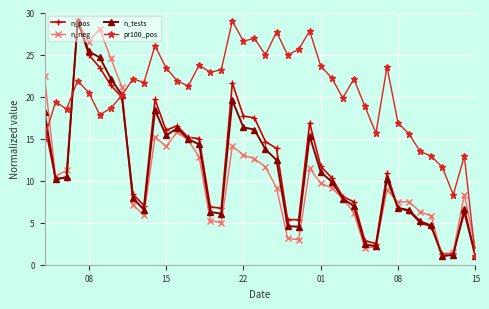

What is the value of the n_pos point at the 17th from the left?

6.7